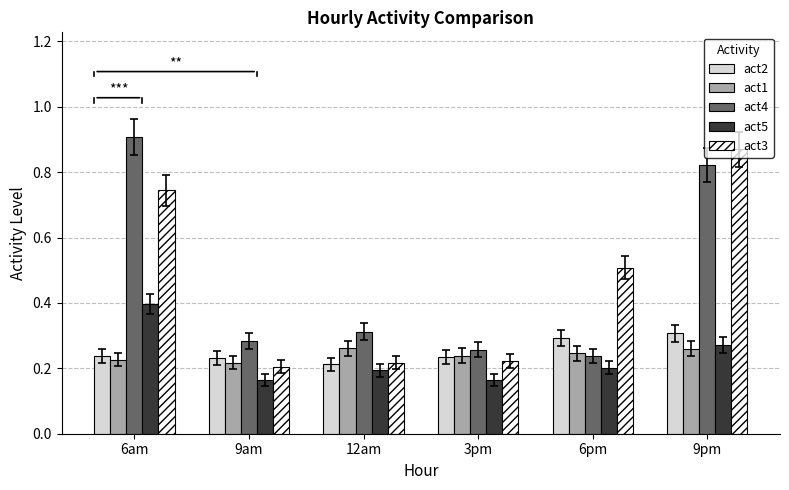

At which category does the chart reach its peak across all series?

6am